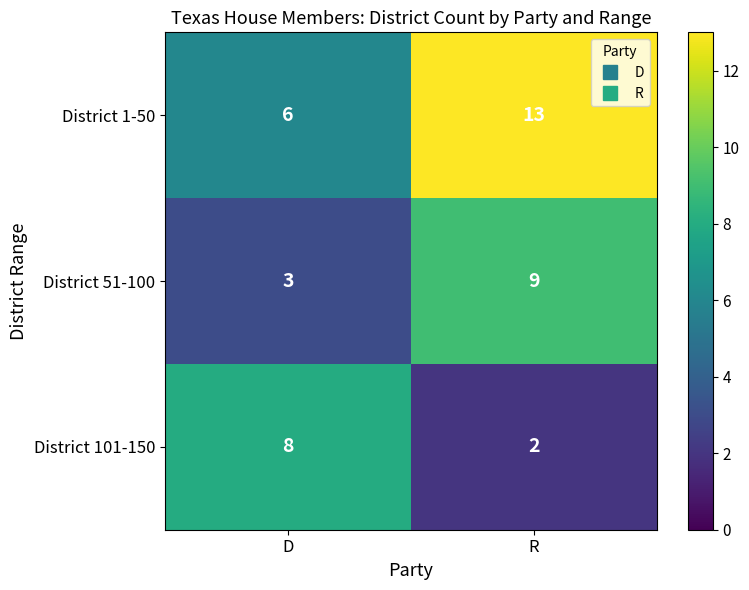

Reading left to right, transcribe all the data shown in this chart.

District 1-50: D=6	R=13
District 51-100: D=3	R=9
District 101-150: D=8	R=2